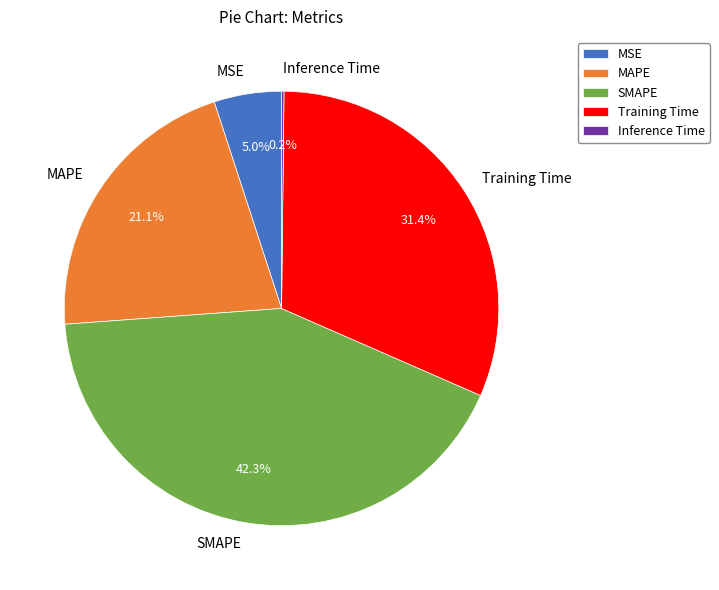

Which category has the biggest portion of the pie?

SMAPE